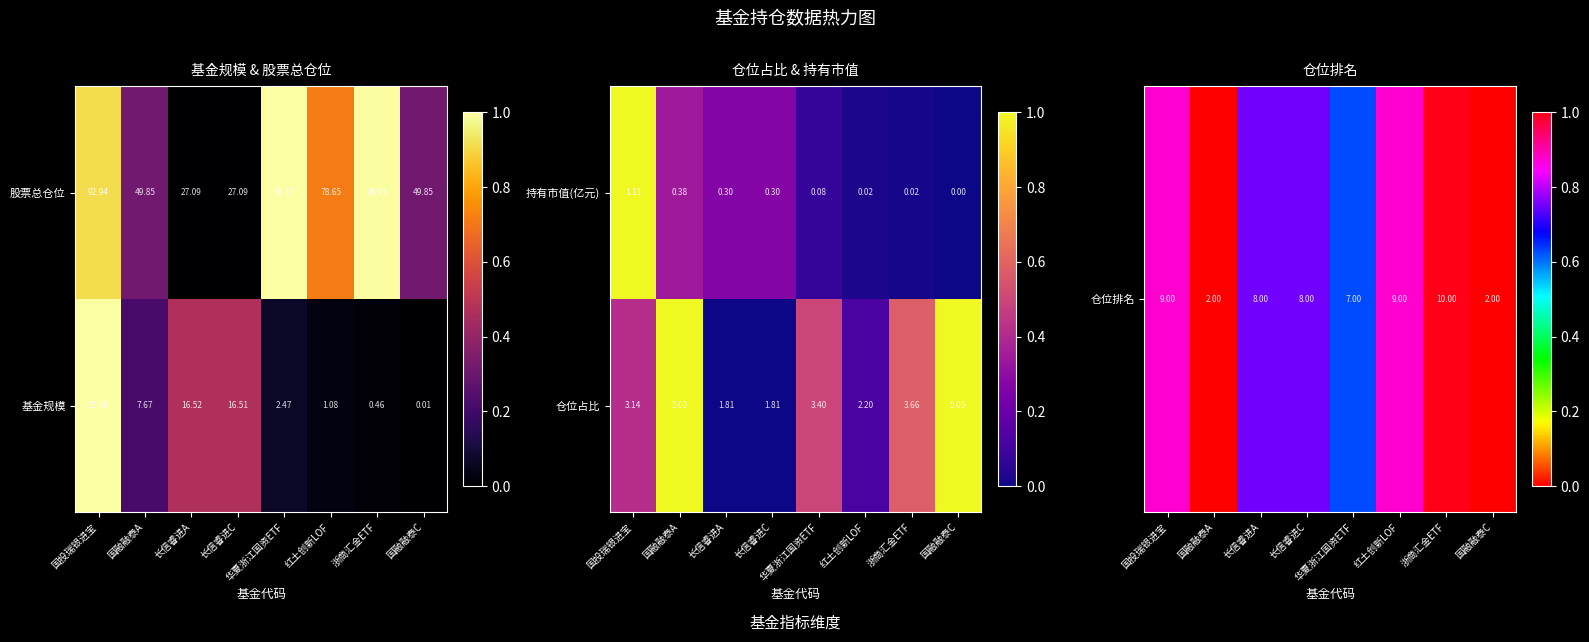

Where does the 仓位占比 series first go above 3?

国投瑞银进宝